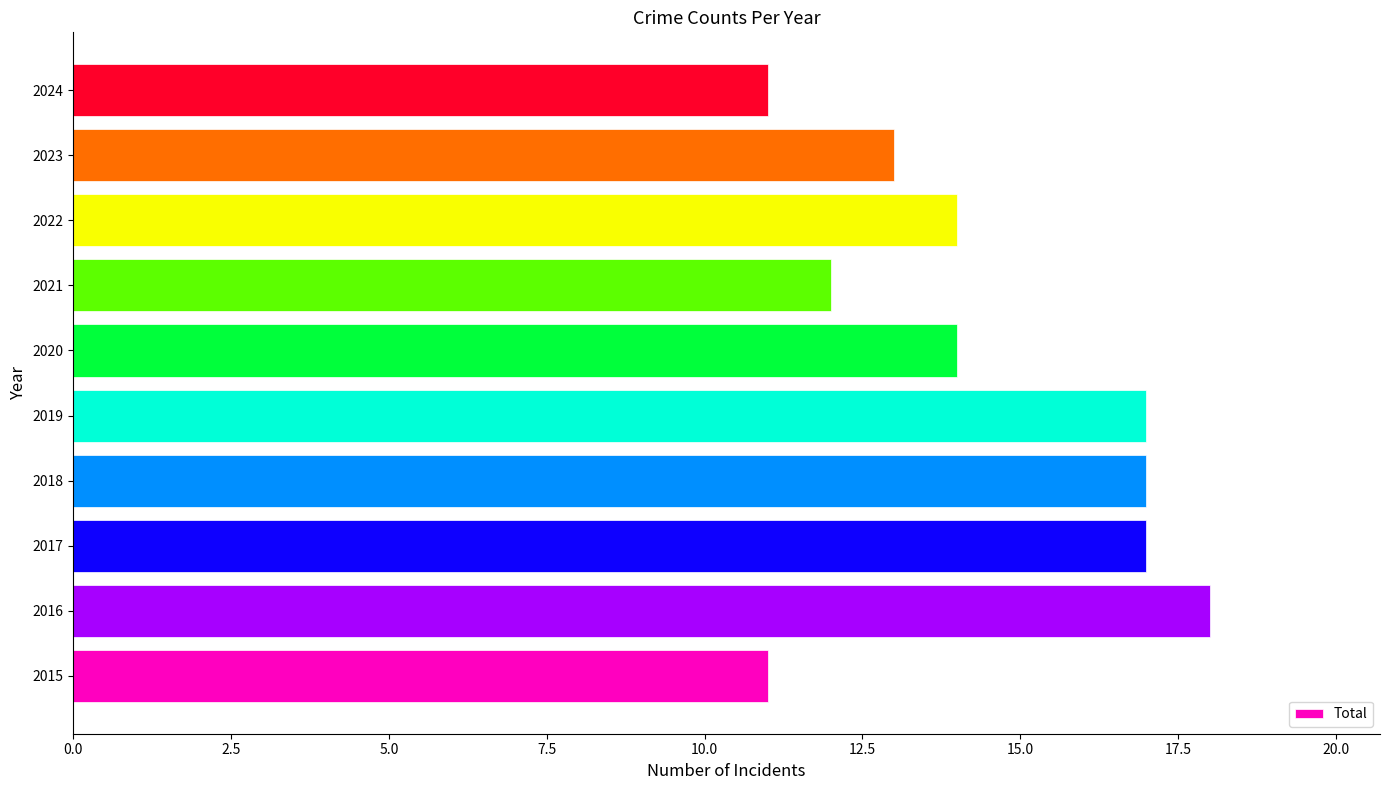

What is the smallest value displayed?

11